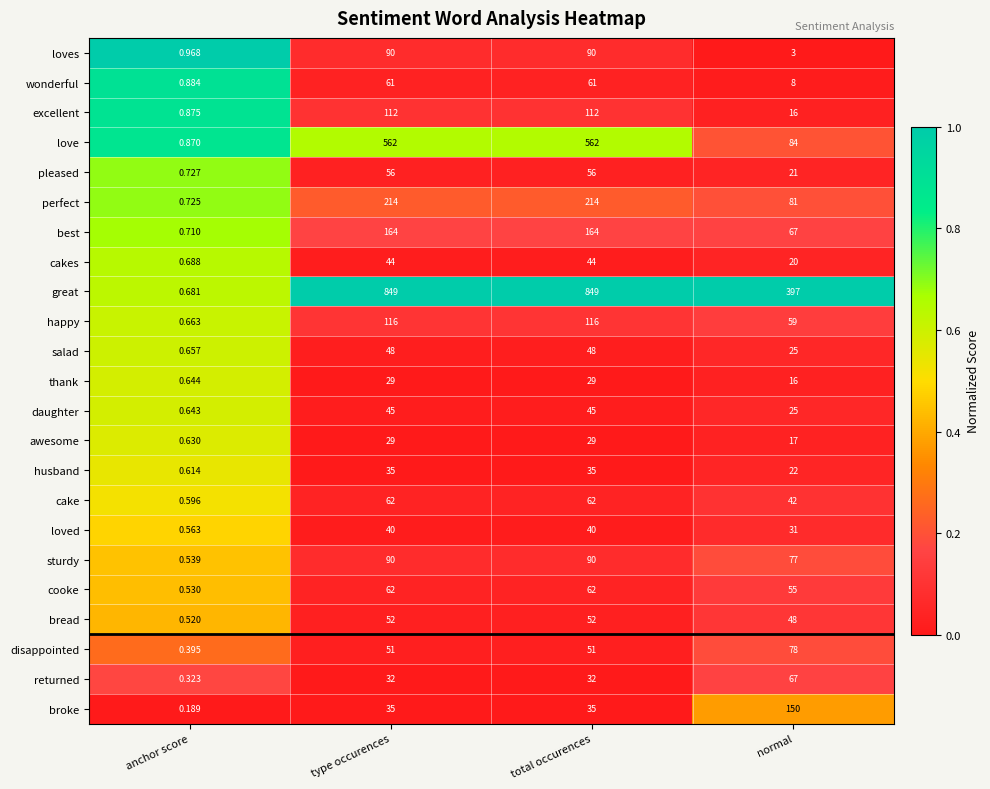

Which series has the largest range (max minus min)?

great